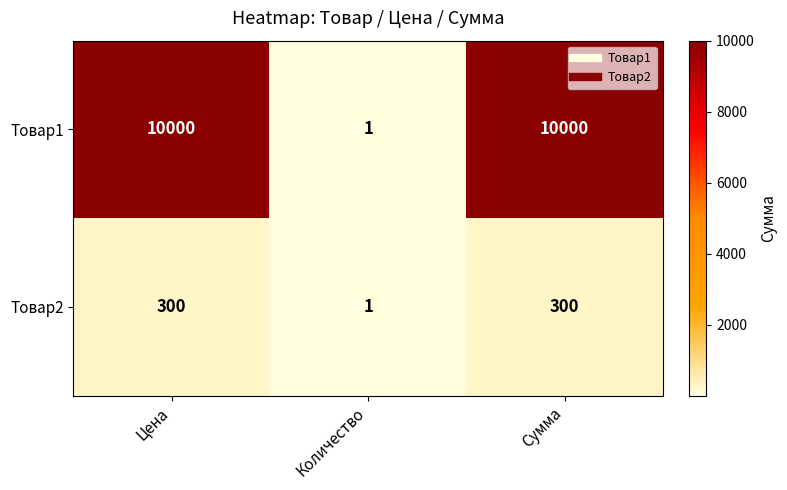

What is the average value of the Товар1 series?

6667